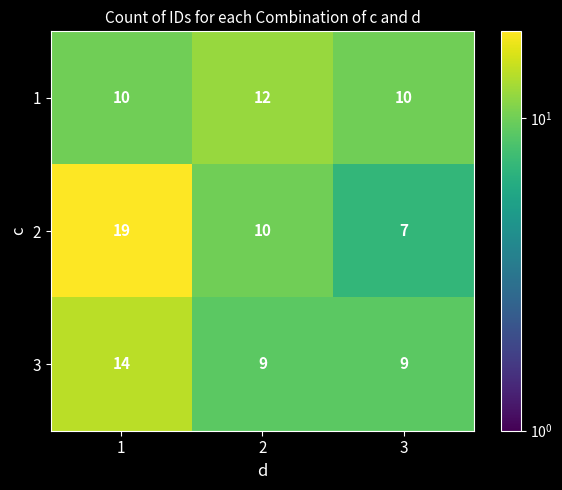

Reading left to right, transcribe all the data shown in this chart.

1: 1=10	2=12	3=10
2: 1=19	2=10	3=7
3: 1=14	2=9	3=9